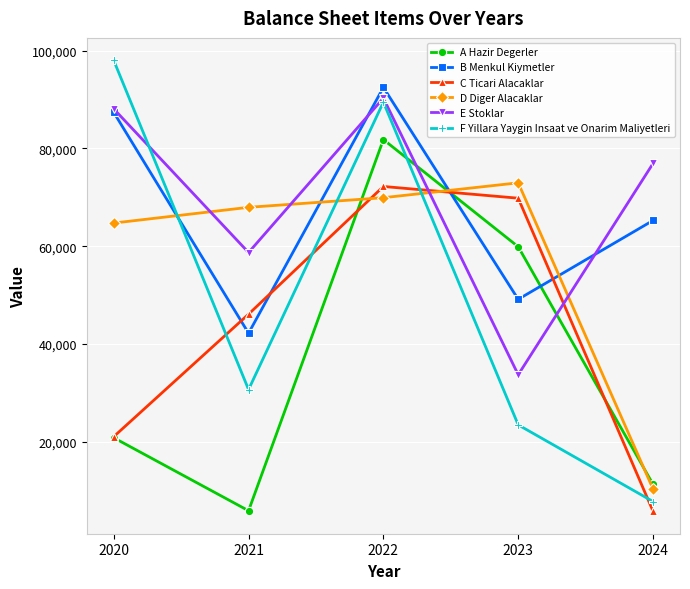

Does the chart display data point markers on the line(s)?

Yes